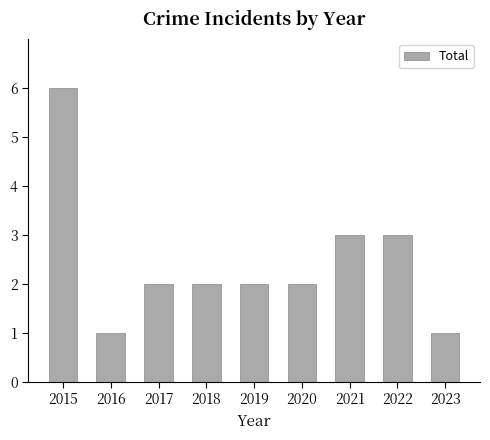

What is the ratio of the value at 2017 to the value at 2021?

0.7